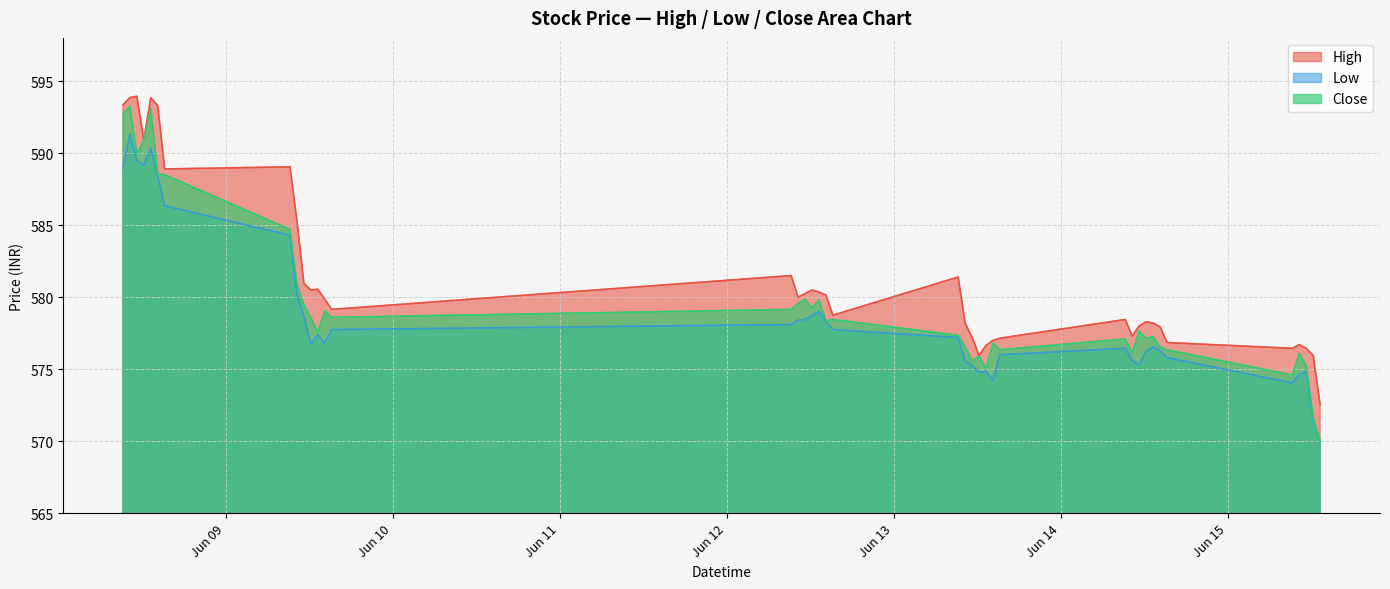

Reading left to right, list all the values displayed in this chart.

High: 593.3	593.8	594.0	590.9	593.8	593.3	588.9	589.0	585.3	581.0	580.5	580.5	579.8	579.2	581.5	580.0	580.2	580.5	580.3	580.2	578.8	581.4	578.2	577.2	576.0	576.7	577.0	577.2	578.5	577.3	578.0	578.3	578.2	578.0	576.8	576.5	576.7	576.5	576.0	572.5
Low: 589.0	591.3	589.5	589.2	590.3	588.4	586.3	584.3	580.2	578.7	576.8	577.4	576.8	577.8	578.1	578.4	578.5	578.7	579.0	578.3	577.8	577.2	575.5	575.2	574.8	574.8	574.2	576.0	576.5	575.6	575.3	576.2	576.5	576.3	575.8	574.0	574.7	574.8	571.5	570.0
Close: 592.7	593.2	589.9	590.9	593.1	588.5	588.5	584.7	580.9	579.5	578.6	577.5	579.0	578.6	579.2	579.5	579.8	579.2	579.8	578.3	578.5	577.3	576.5	575.6	575.9	575.0	576.8	576.3	577.1	576.2	577.7	577.2	577.2	576.5	576.3	574.6	576.1	575.2	571.7	570.0